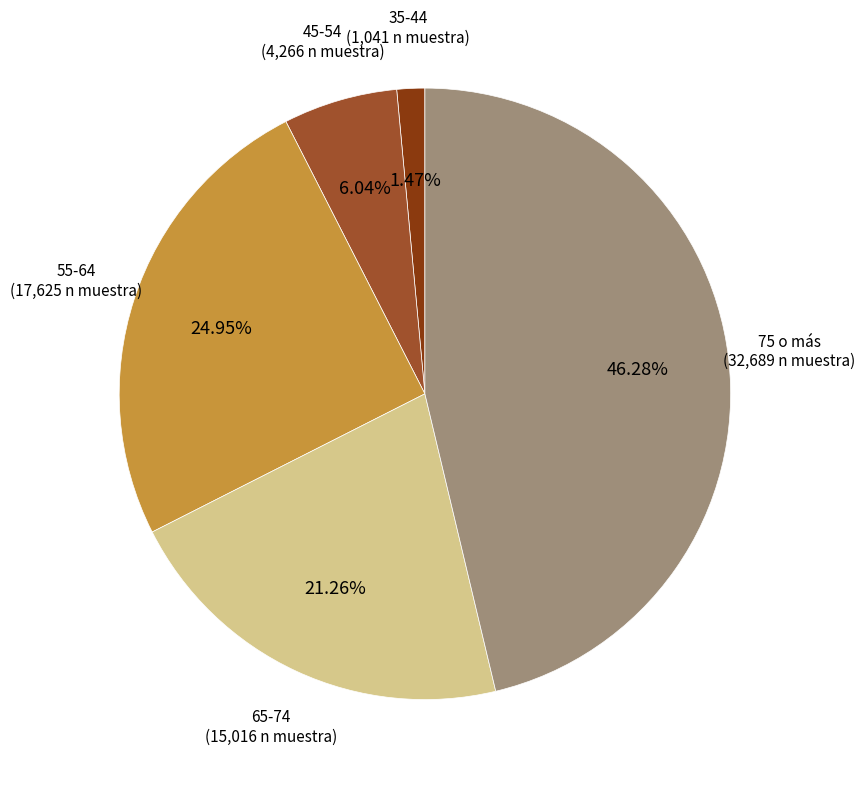

Is there any slice that represents more than half of the pie?

No